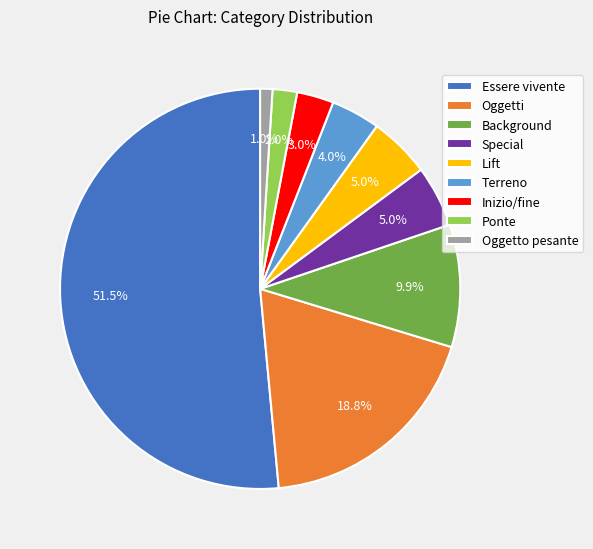

Which has a higher value, Ponte or Oggetti?

Oggetti